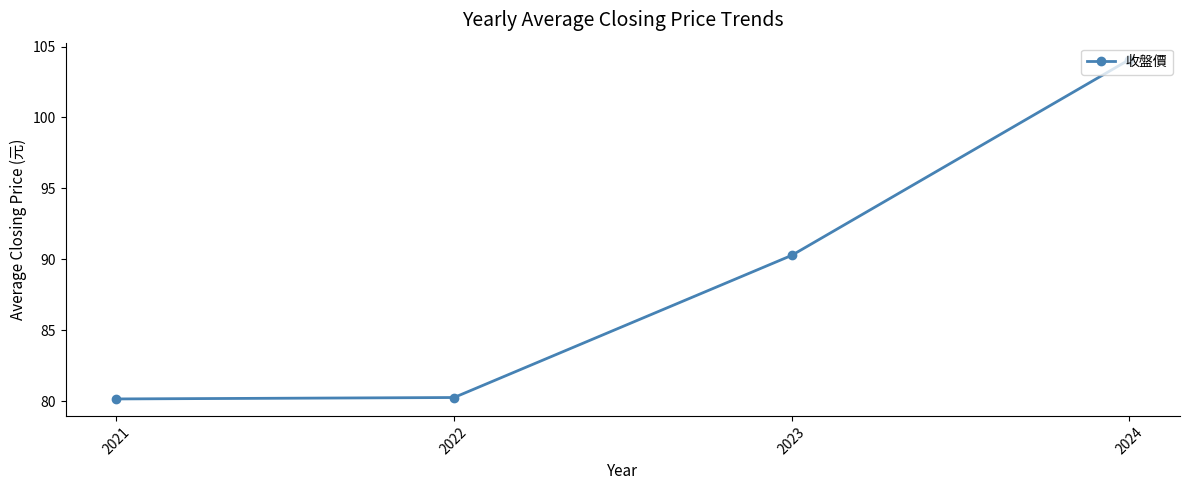

Which has a higher value, 2023 or 2022?

2023